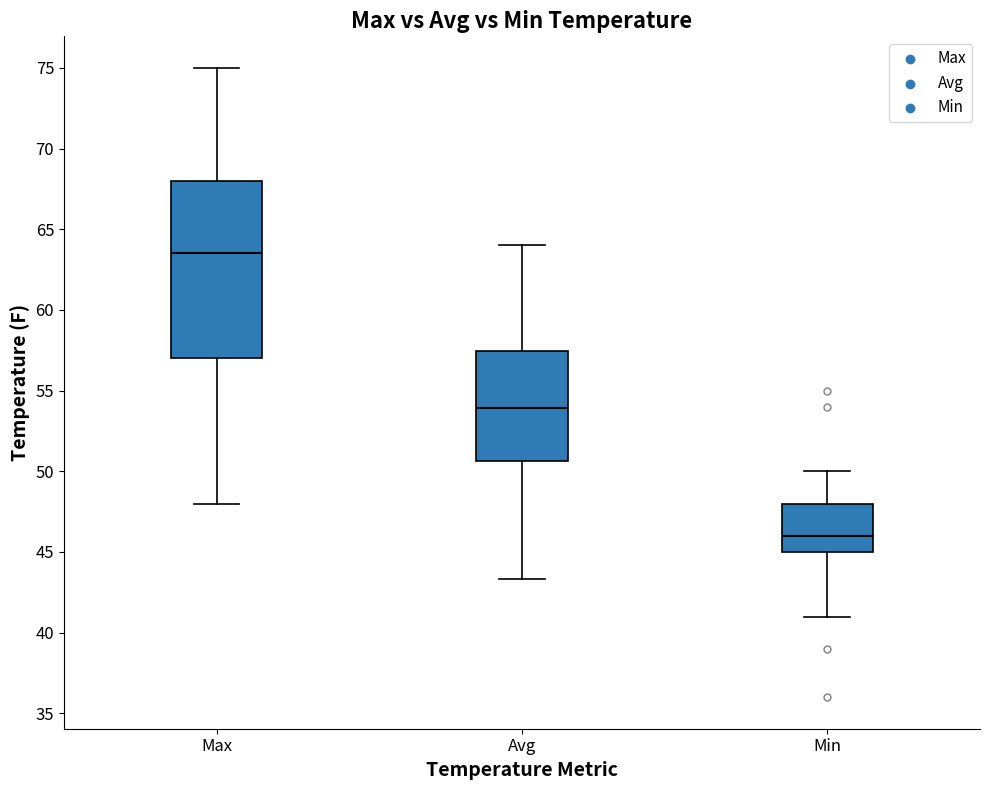

Where does the upper whisker of the box for Max end on the y-axis? The values are not printed on the chart, so give them approximately, as read against the axis.

75.0